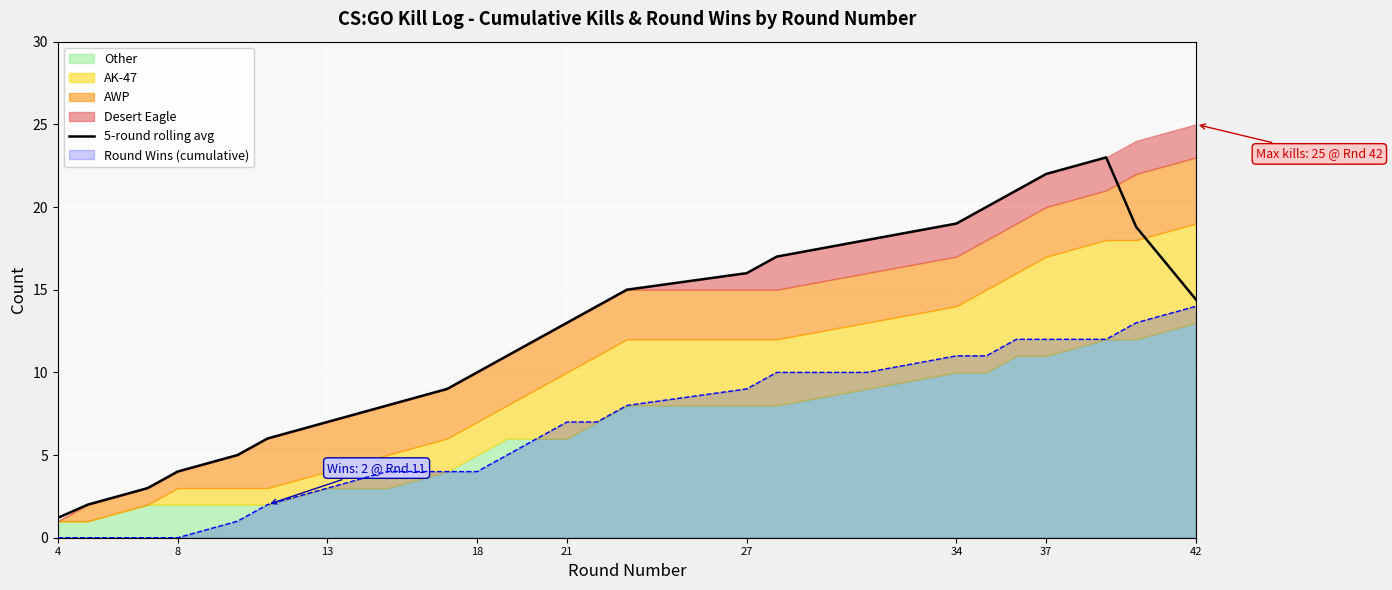

Is it true that 5-round rolling avg equals 10.0 at 18?

True